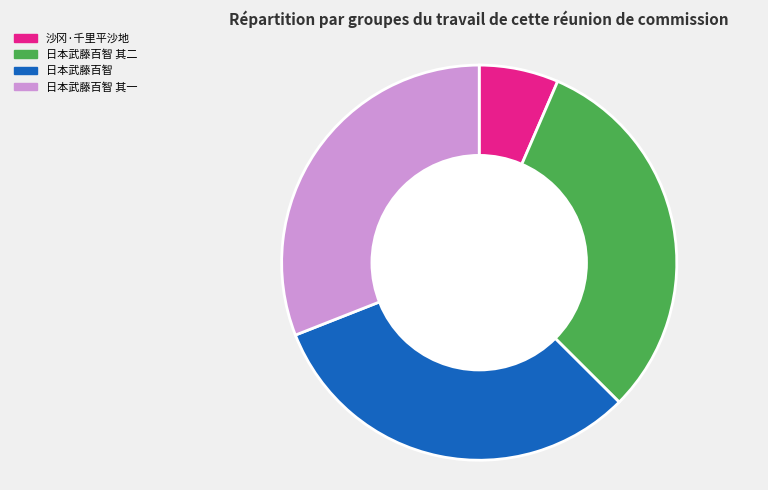

Does 日本武藤百智 其二 account for over 50% of the chart?

No